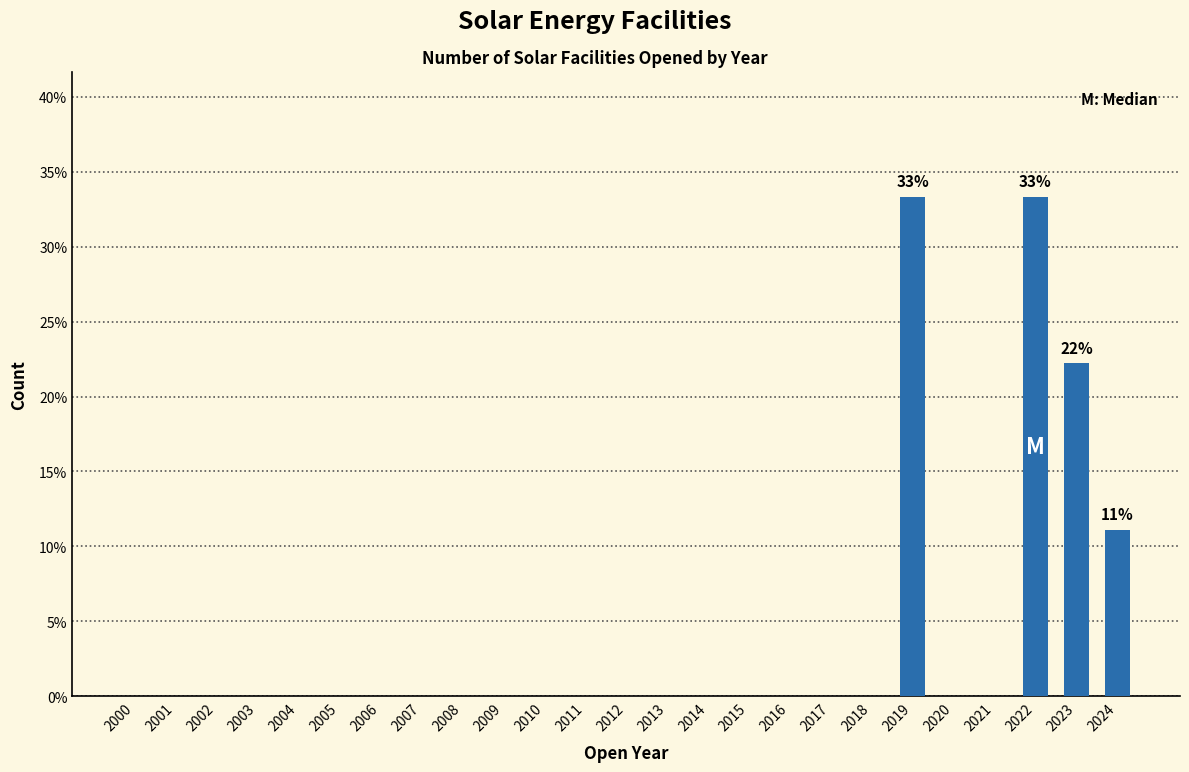

Reading left to right, extract all data points from this chart.

2000=0.0	2001=0.0	2002=0.0	2003=0.0	2004=0.0	2005=0.0	2006=0.0	2007=0.0	2008=0.0	2009=0.0	2010=0.0	2011=0.0	2012=0.0	2013=0.0	2014=0.0	2015=0.0	2016=0.0	2017=0.0	2018=0.0	2019=33.3	2020=0.0	2021=0.0	2022=33.3	2023=22.2	2024=11.1